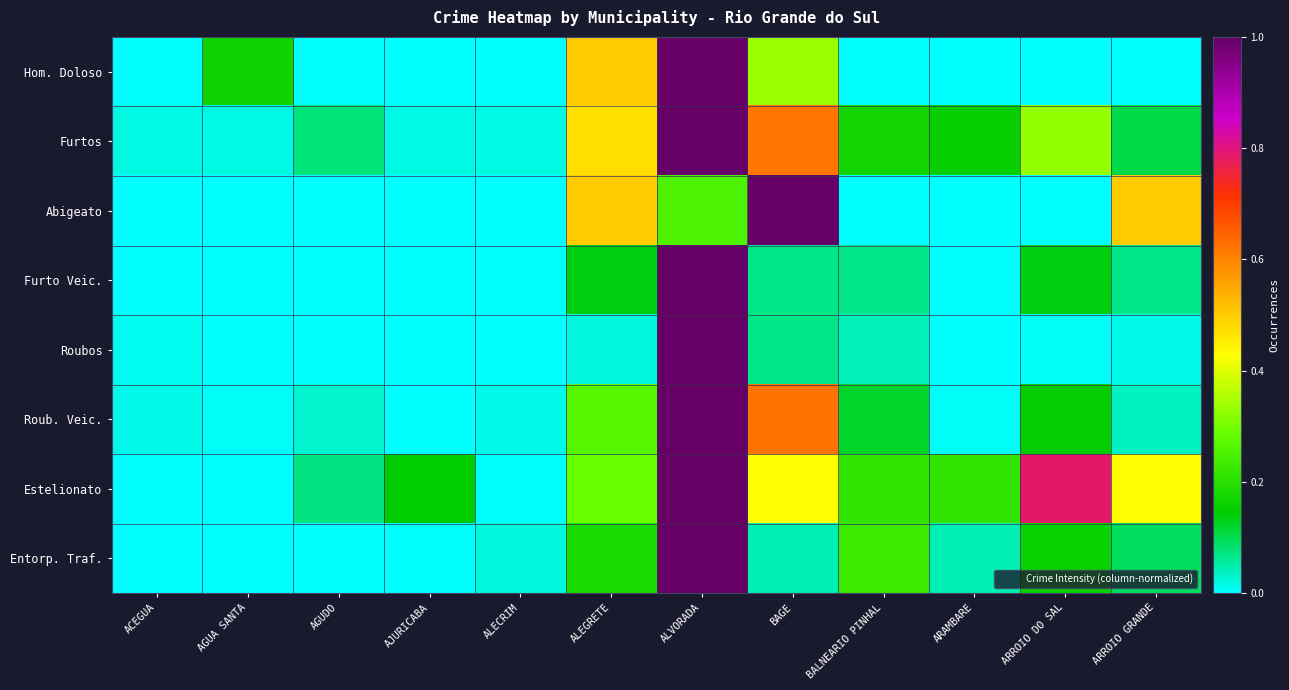

List the series in order of their peak value, highest first.

Hom. Doloso, Furtos, Abigeato, Furto Veic., Roubos, Roub. Veic., Estelionato, Entorp. Traf.